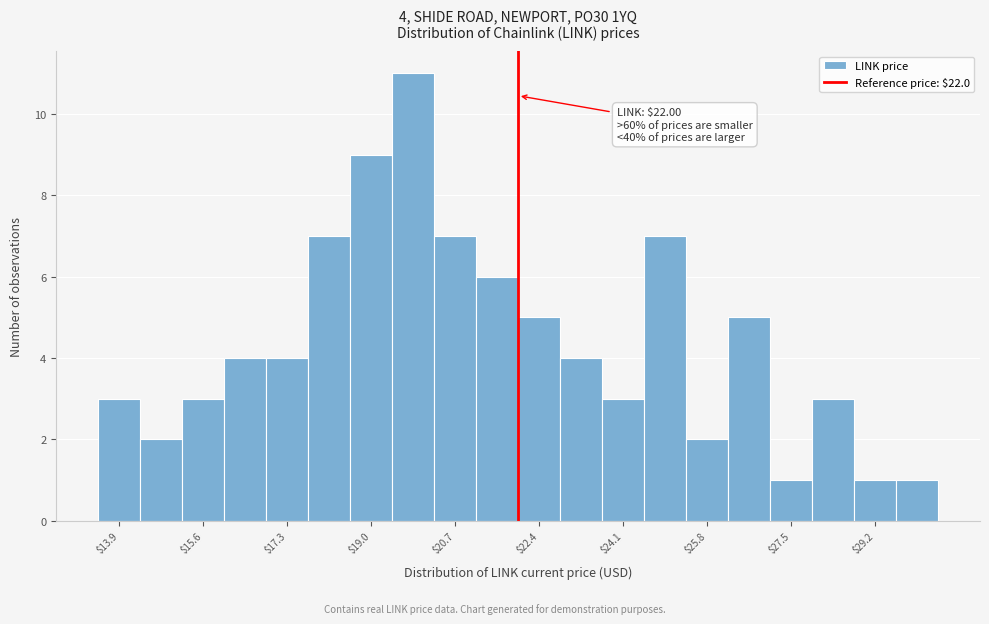

Which range on the x-axis has the tallest bar?

19.45 to 20.30